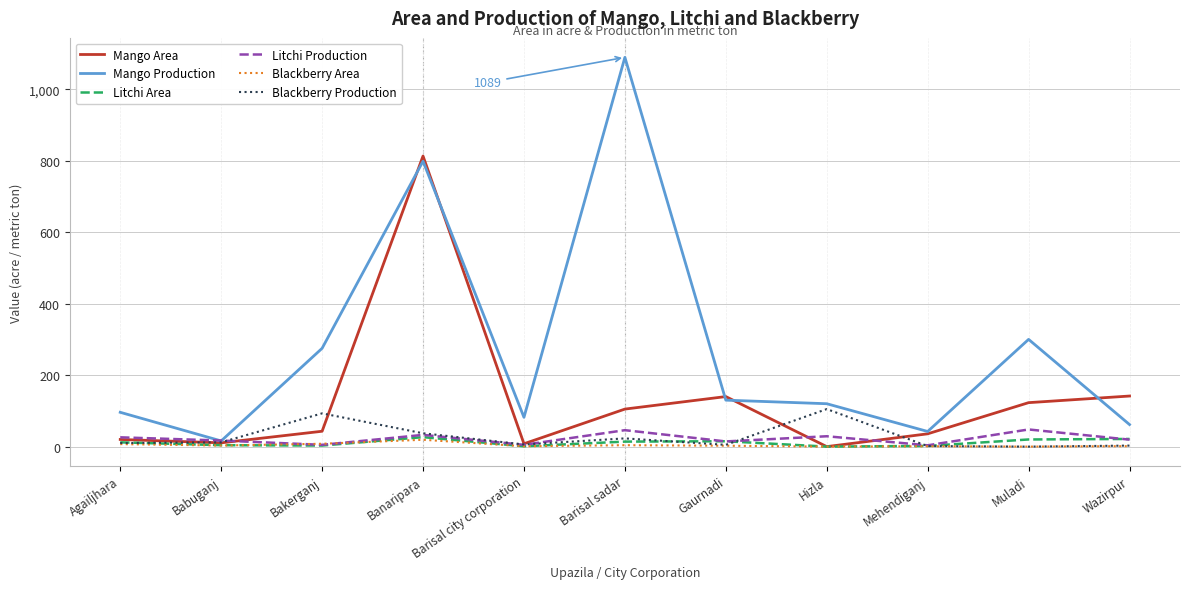

Which category has the highest value across all series?

Barisal sadar